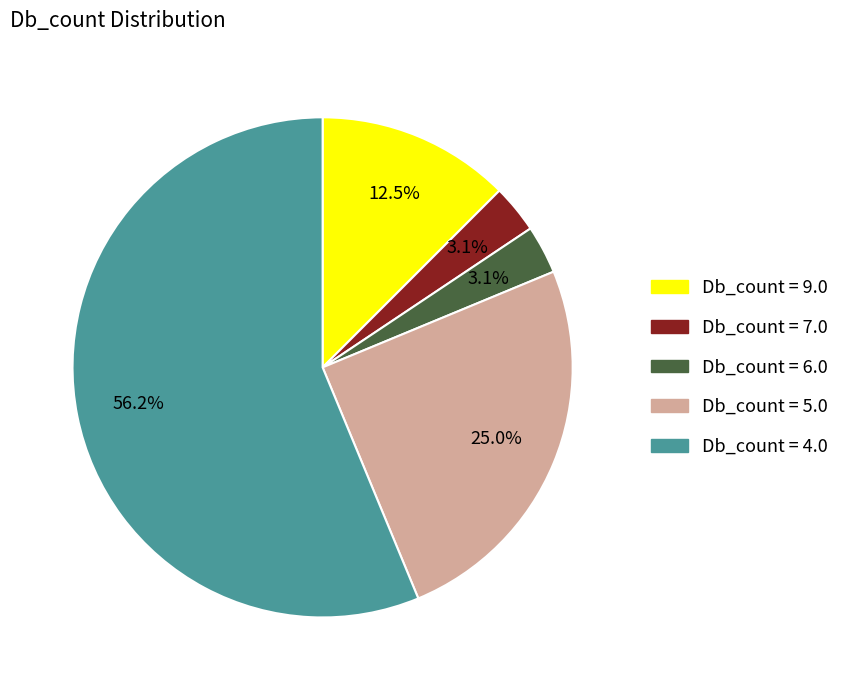

Is there a majority slice in this chart?

Yes